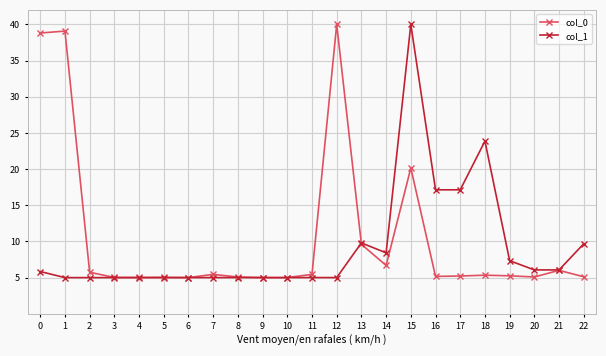

Which series changed the most between 16 and 18?

col_1